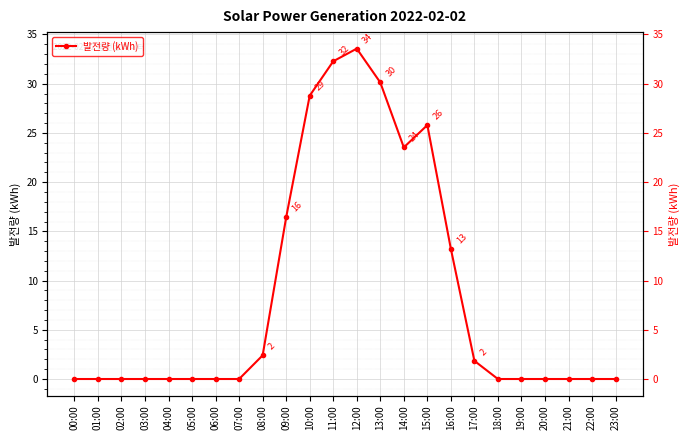

Rank the categories by value from highest to lowest.

12:00, 11:00, 13:00, 10:00, 15:00, 14:00, 09:00, 16:00, 08:00, 17:00, 00:00, 01:00, 02:00, 03:00, 04:00, 05:00, 06:00, 07:00, 18:00, 19:00, 20:00, 21:00, 22:00, 23:00